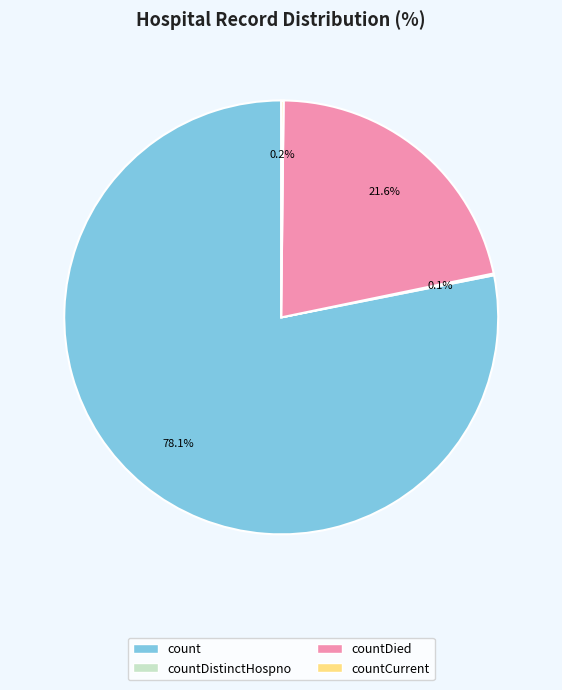

What is the largest slice in the pie chart?

count